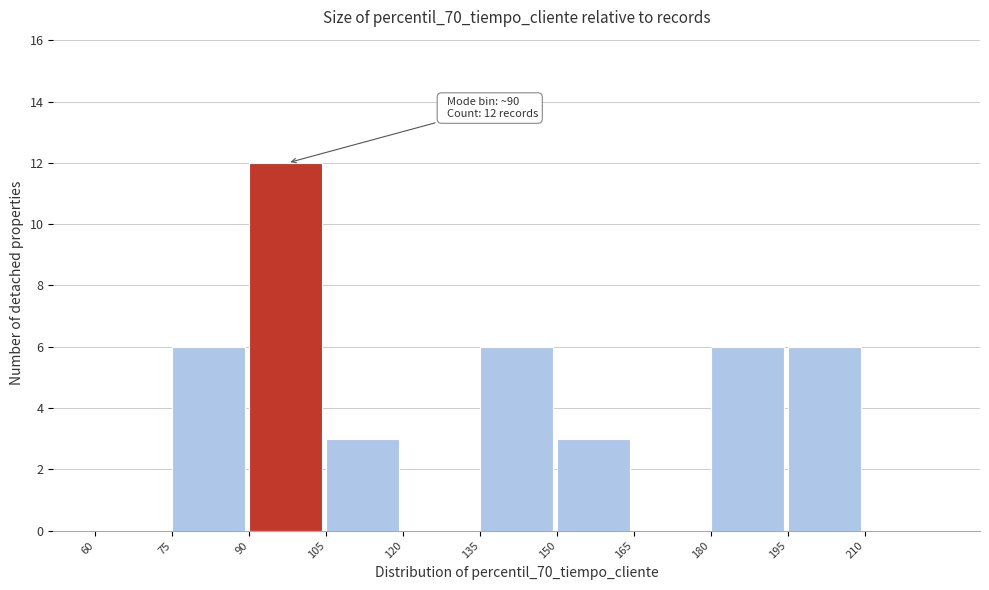

Which range on the x-axis has the tallest bar?

90 to 105